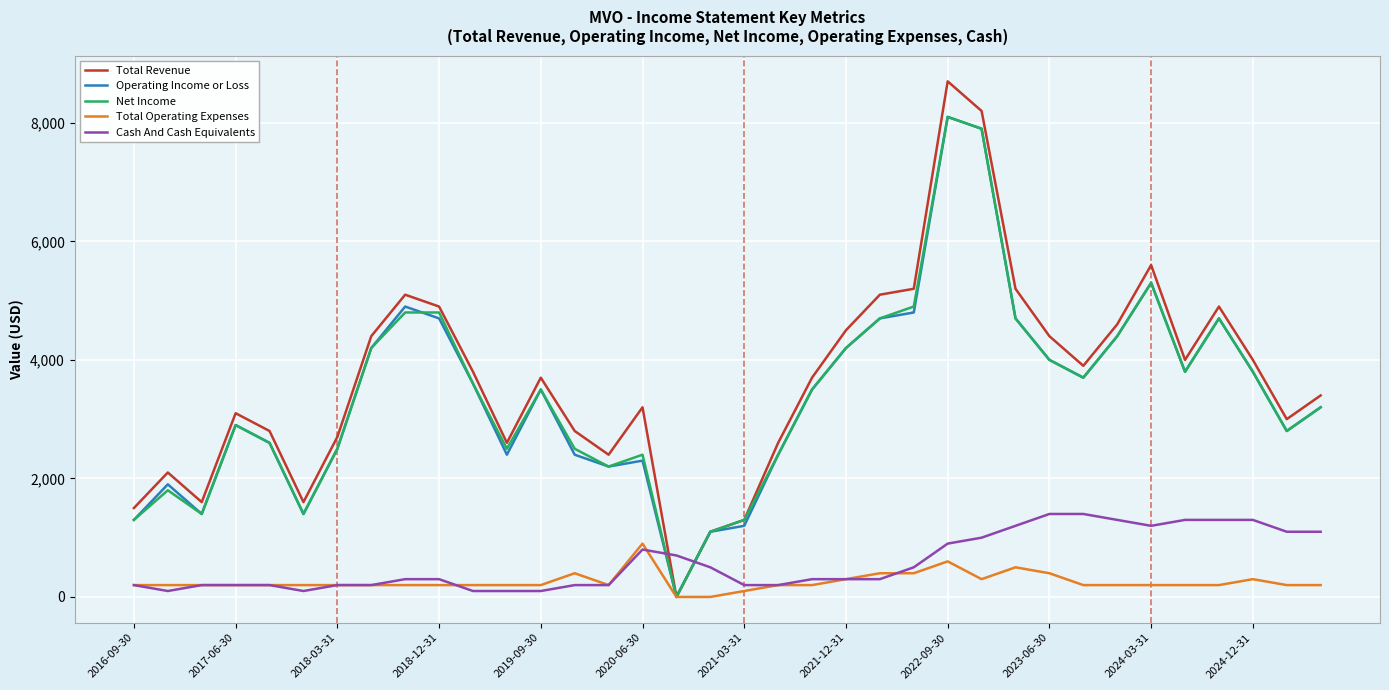

What is the difference between the maximum and second lowest values in the Total Revenue series?

7600